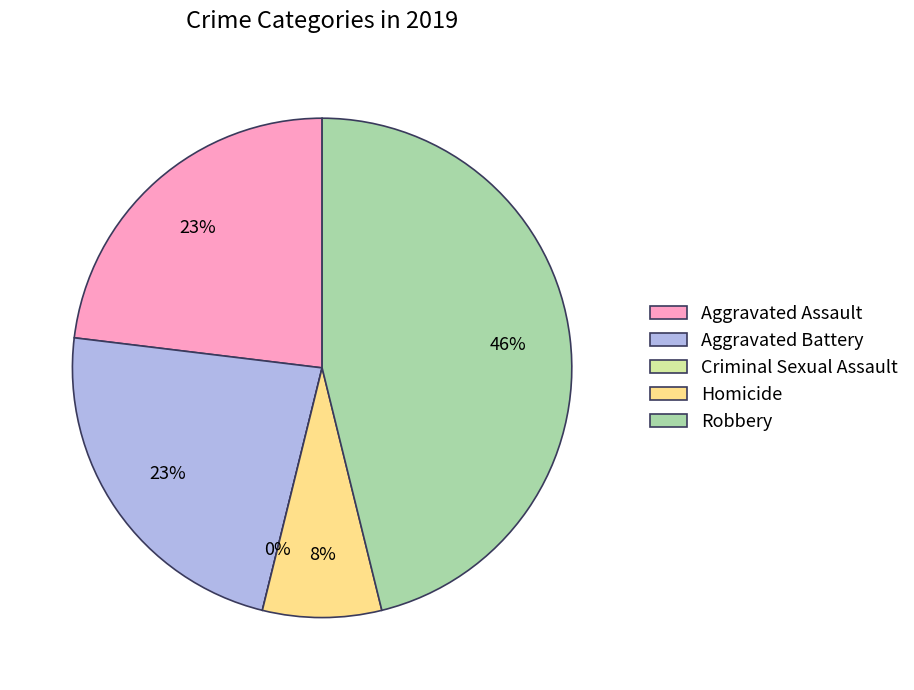

Combined, what portion of the pie is Homicide and Aggravated Battery?

30.8%